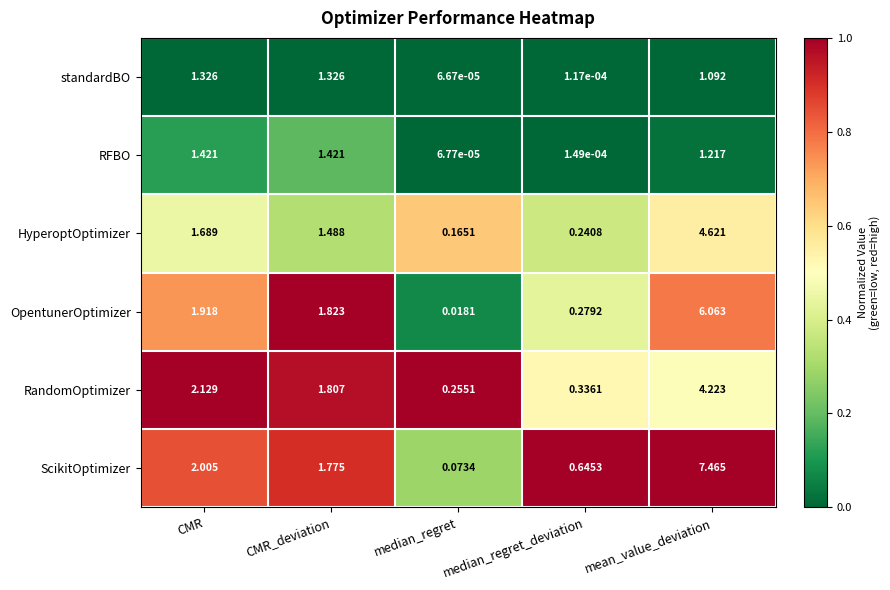

Which category has the lowest value in the RandomOptimizer series?

median_regret